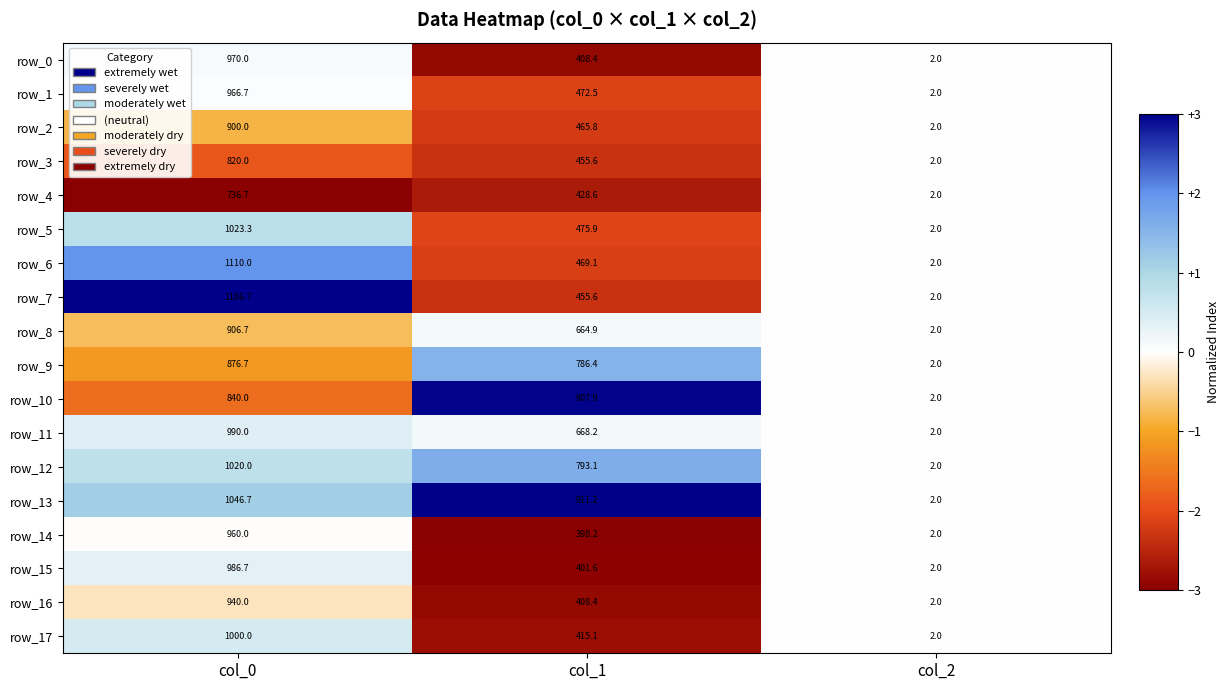

What is the difference between the row_12 values at col_2 and col_1?

791.1